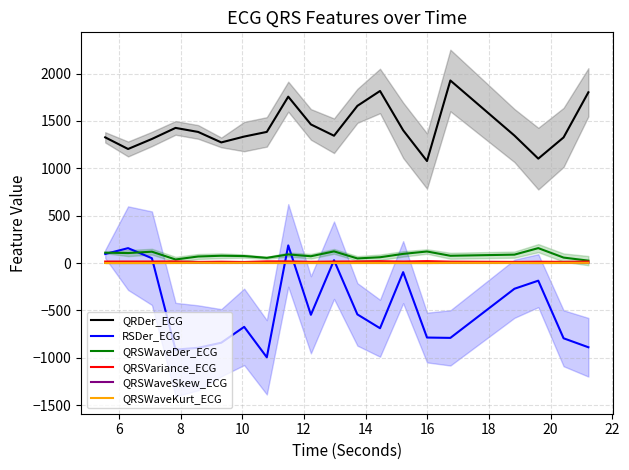

What is the difference between the maximum and minimum values in the RSDer_ECG series?

1180.9